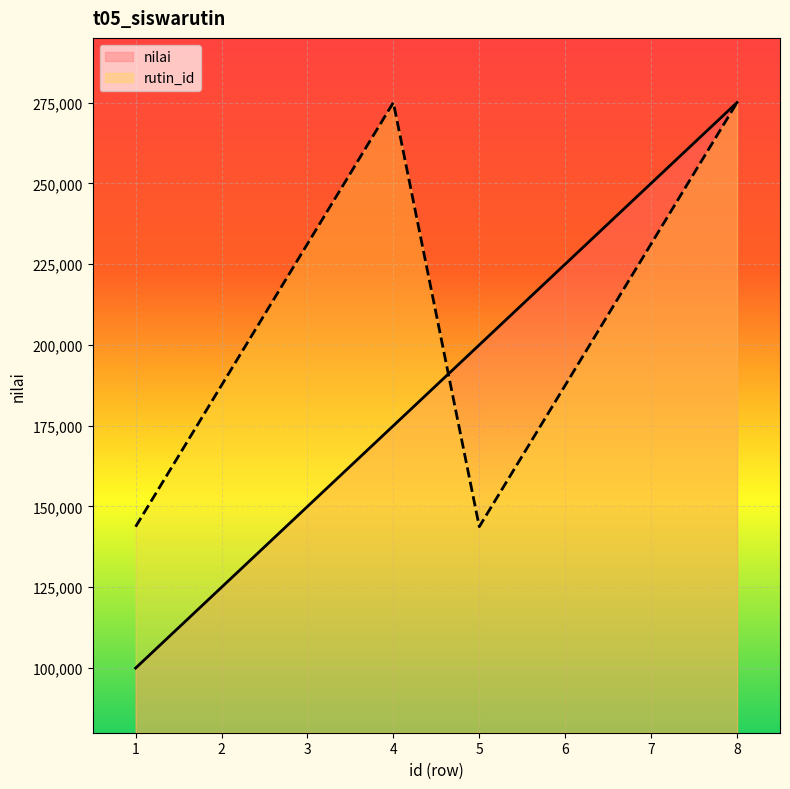

What is the difference between the highest and lowest values at 2?

62500